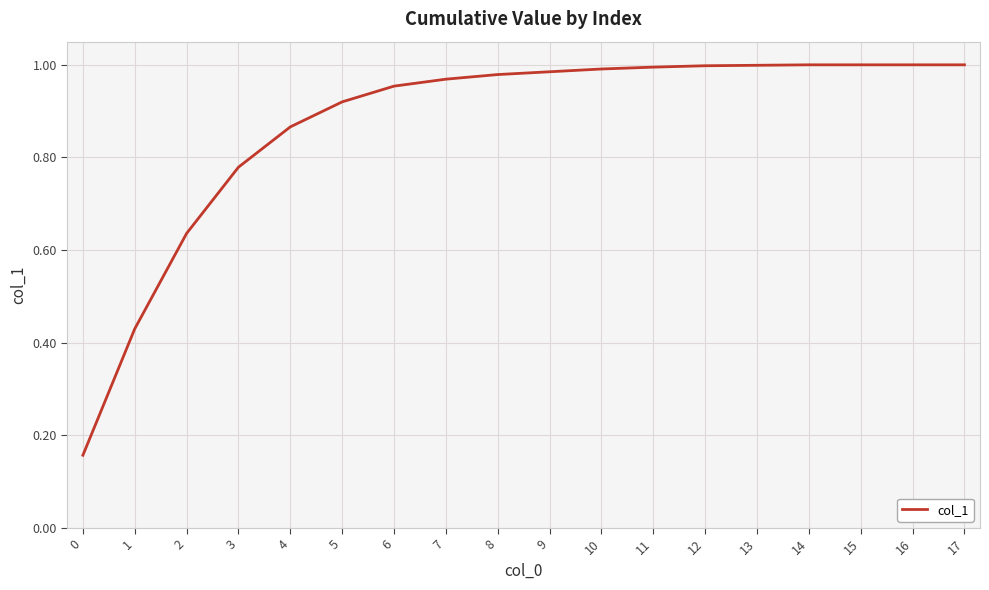

Between 6 and 17, which is larger?

17